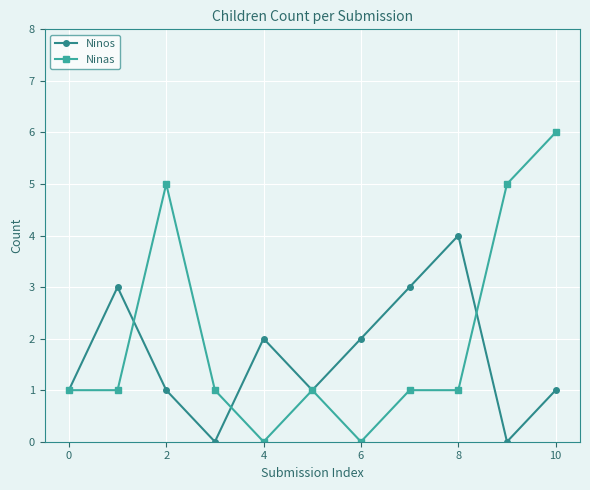

Which series has the largest range (max minus min)?

Ninas